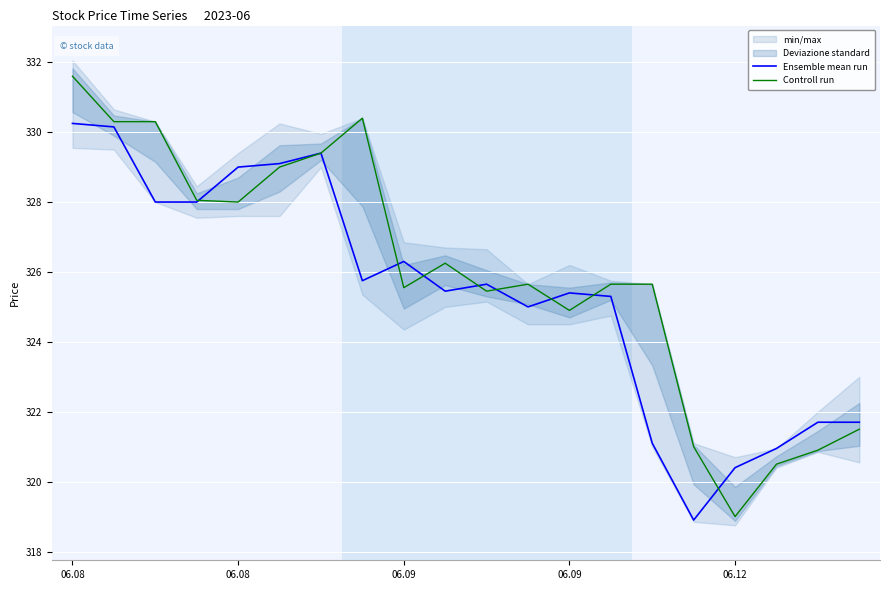

True or false: Ensemble mean run has more than 2 points higher than both neighbors.

True